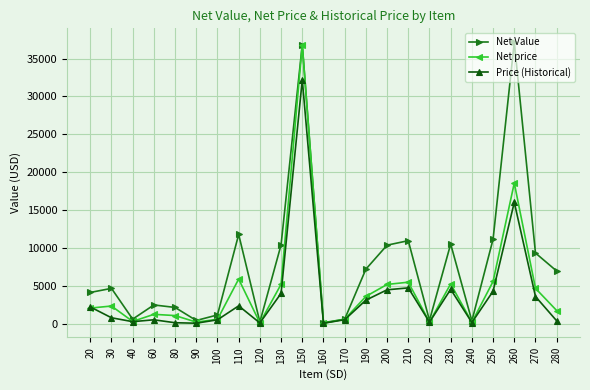

How many lines are shown in the chart?

3